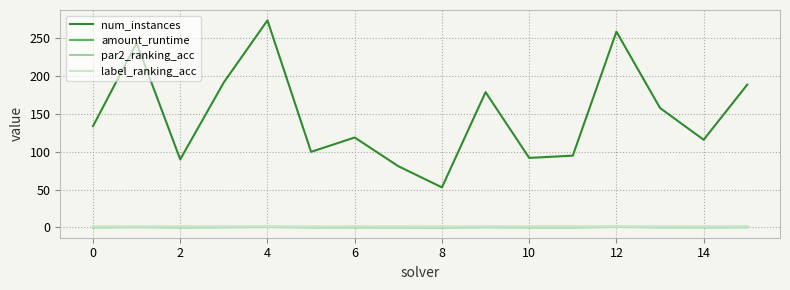

True or false: num_instances and amount_runtime cross at least once.

False